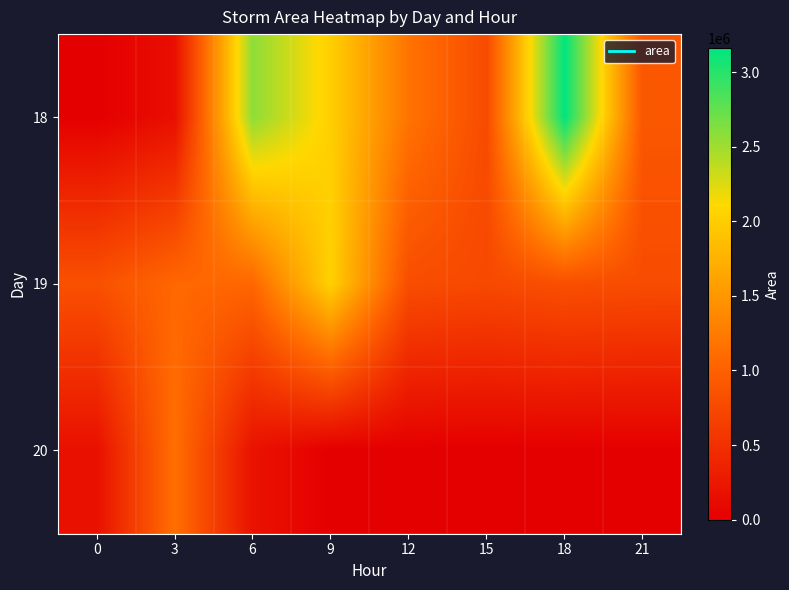

What is the total value across all series at 9?

4054375